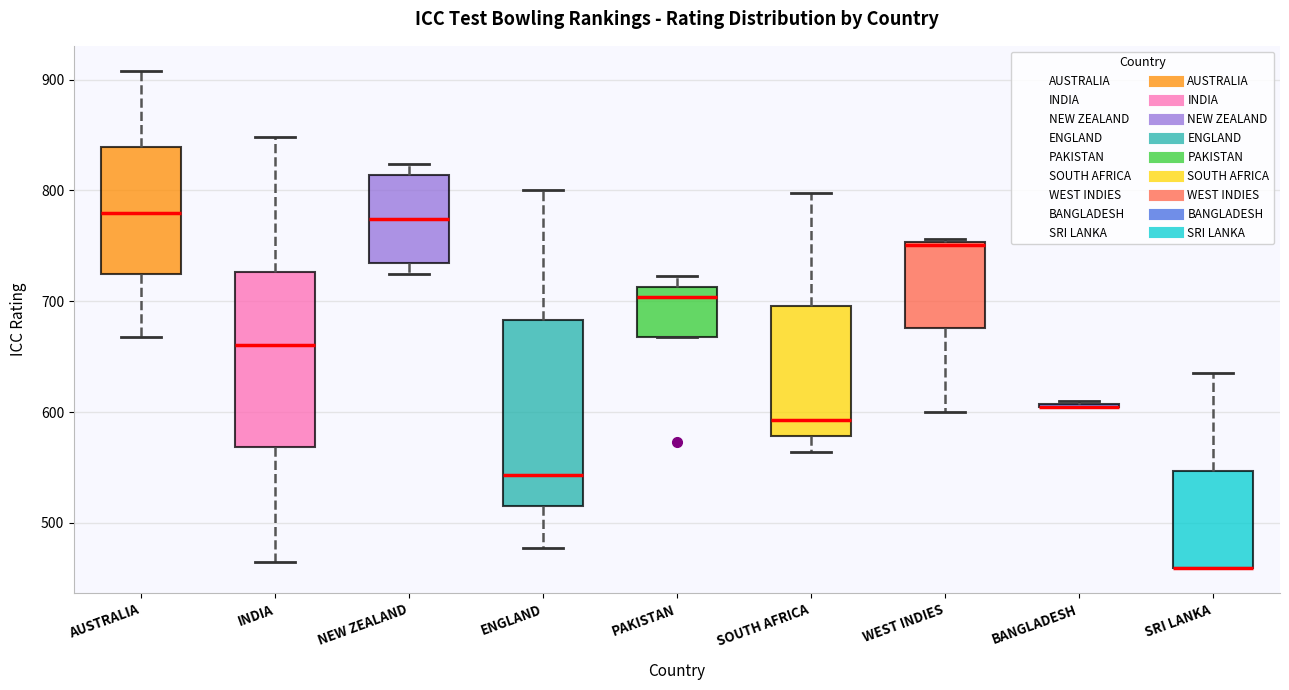

Where is the lower edge of the box for NEW ZEALAND on the y-axis? The values are not printed on the chart, so give them approximately, as read against the axis.

730